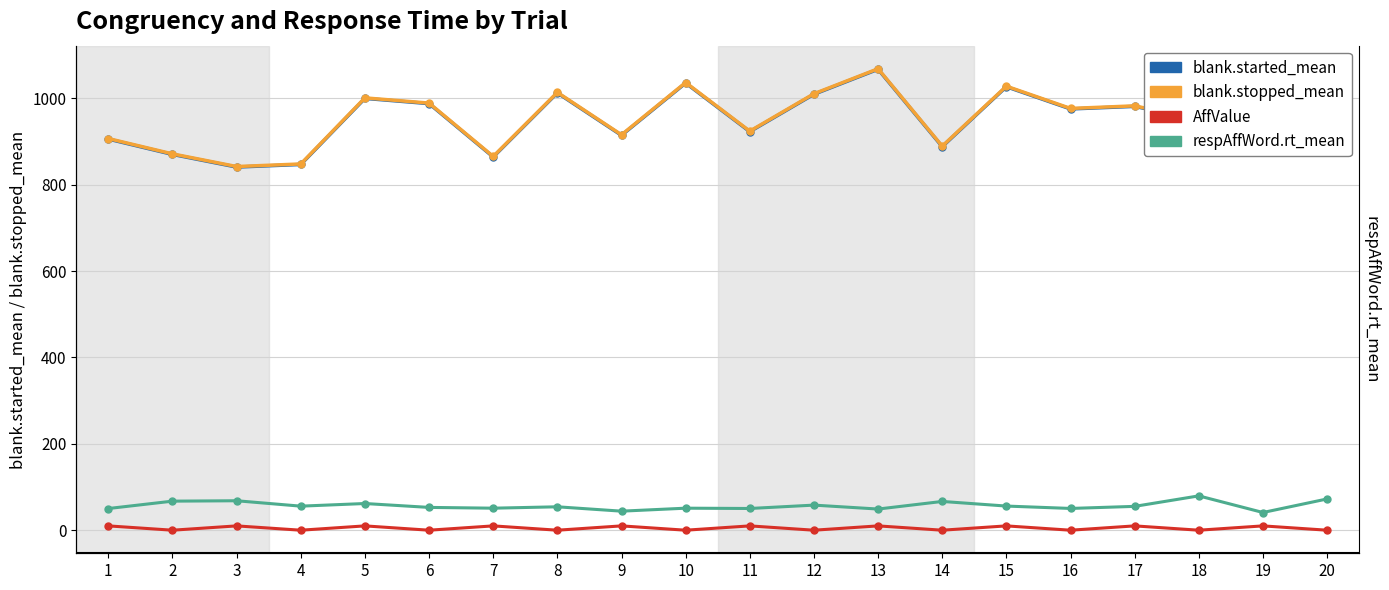

Reading right to left, what are all the values shown in this chart?

blank.started_mean: 20=885.1	19=935.0	18=950.3	17=981.5	16=975.6	15=1027.0	14=888.3	13=1067.5	12=1009.6	11=923.0	10=1035.6	9=914.5	8=1012.7	7=864.4	6=987.9	5=1000.0	4=847.0	3=841.0	2=870.3	1=905.8
blank.stopped_mean: 20=886.3	19=936.2	18=951.5	17=982.7	16=976.8	15=1028.2	14=889.5	13=1068.7	12=1010.8	11=924.2	10=1036.8	9=915.7	8=1013.9	7=865.6	6=989.1	5=1001.2	4=848.2	3=842.2	2=871.5	1=907.0
AffValue: 20=0.0	19=10.0	18=0.0	17=10.0	16=0.0	15=10.0	14=0.0	13=10.0	12=0.0	11=10.0	10=0.0	9=10.0	8=0.0	7=10.0	6=0.0	5=10.0	4=0.0	3=10.0	2=0.0	1=10.0
respAffWord.rt_mean: 20=72.4	19=41.0	18=79.5	17=55.2	16=50.4	15=55.9	14=66.6	13=49.0	12=58.1	11=50.3	10=51.0	9=44.1	8=54.2	7=51.0	6=52.8	5=61.8	4=55.7	3=68.2	2=67.3	1=50.2